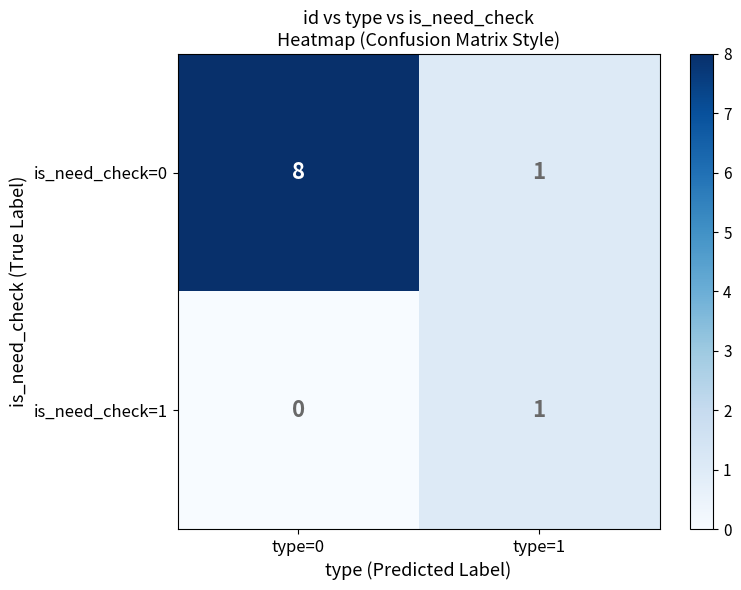

At which category is the sum across all series the highest?

type=0